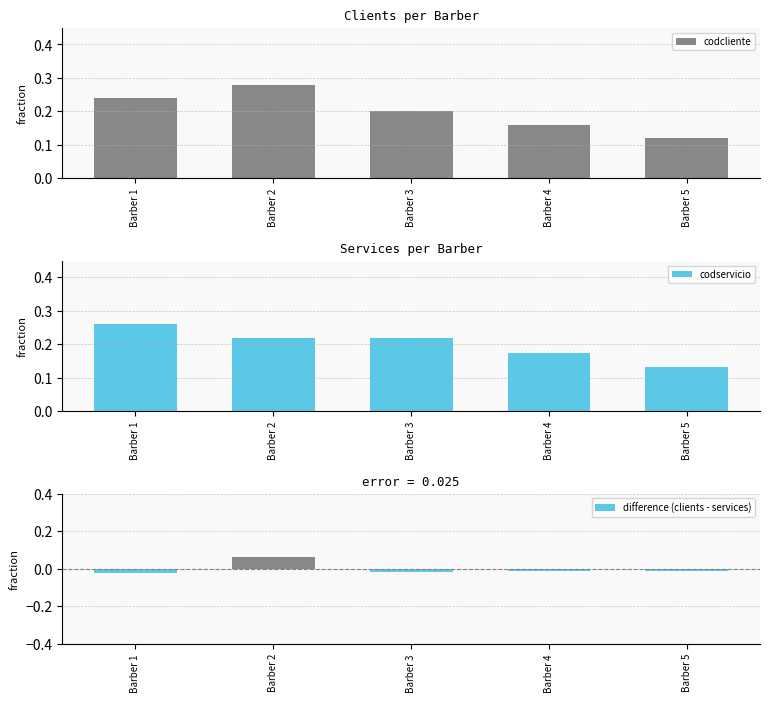

Count the number of categories in the chart.

5